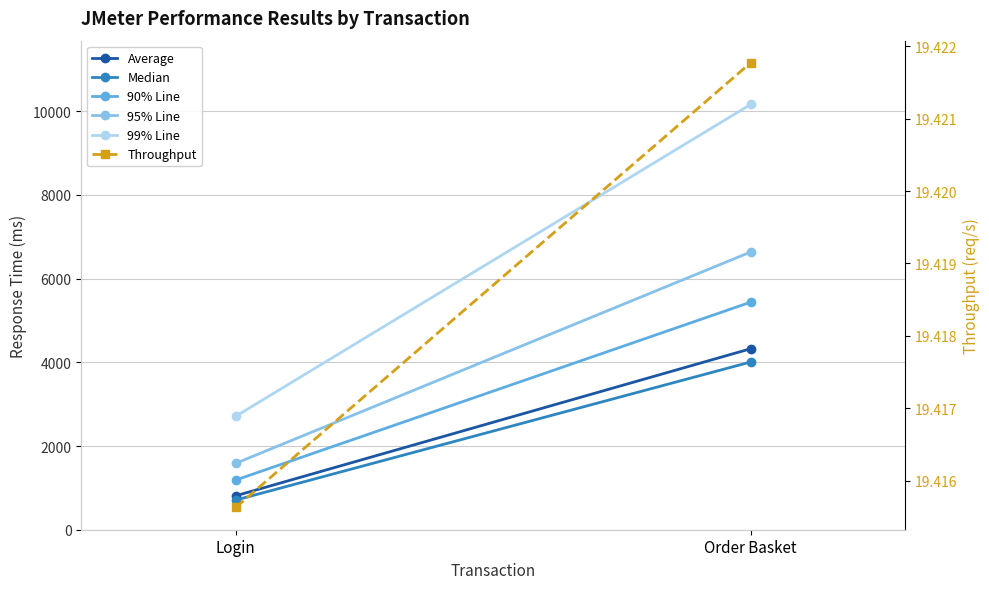

What is the minimum value shown in the chart?

19.4